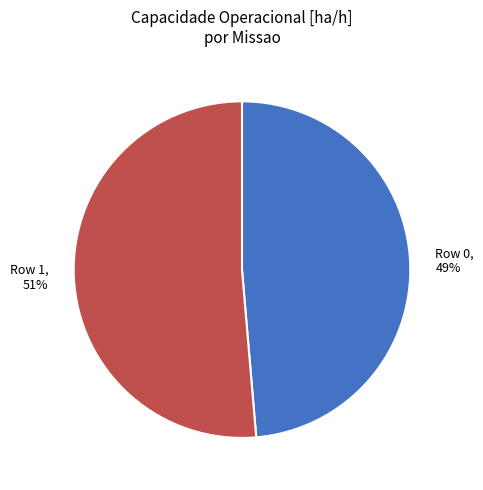

To the nearest percent, what percentage of the pie is Row 1?

51%